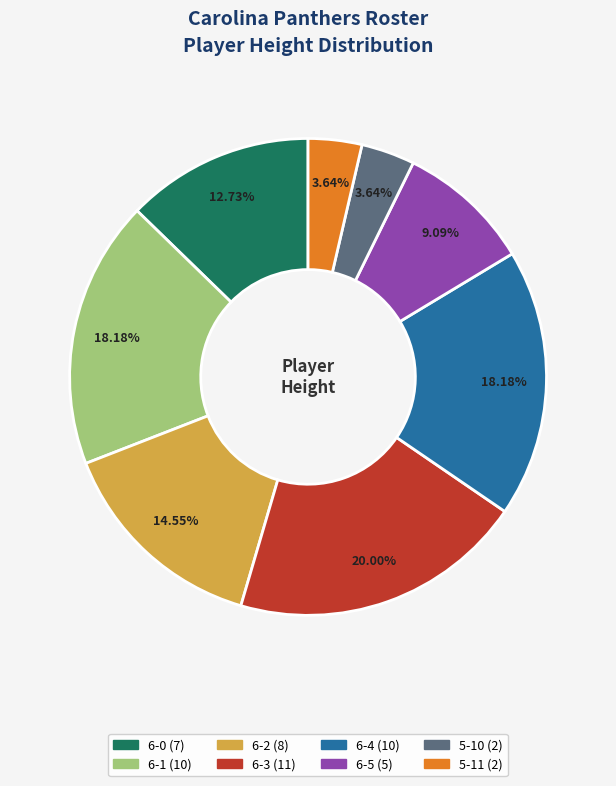

To the nearest percent, what portion does 5-11 represent?

4%